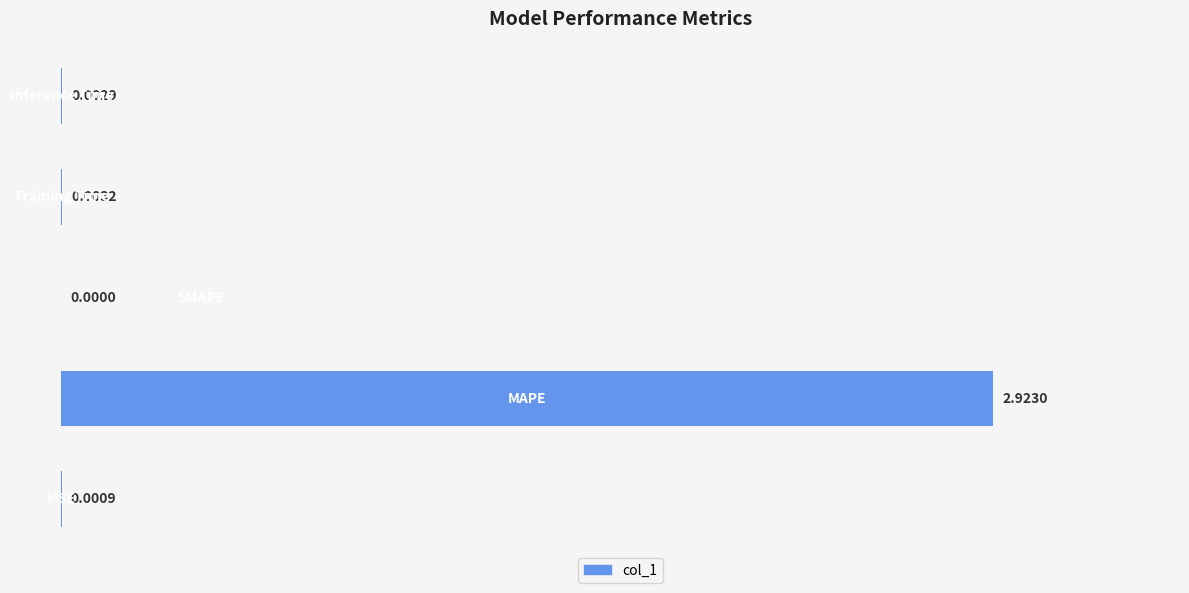

Are the bars horizontal?

Yes